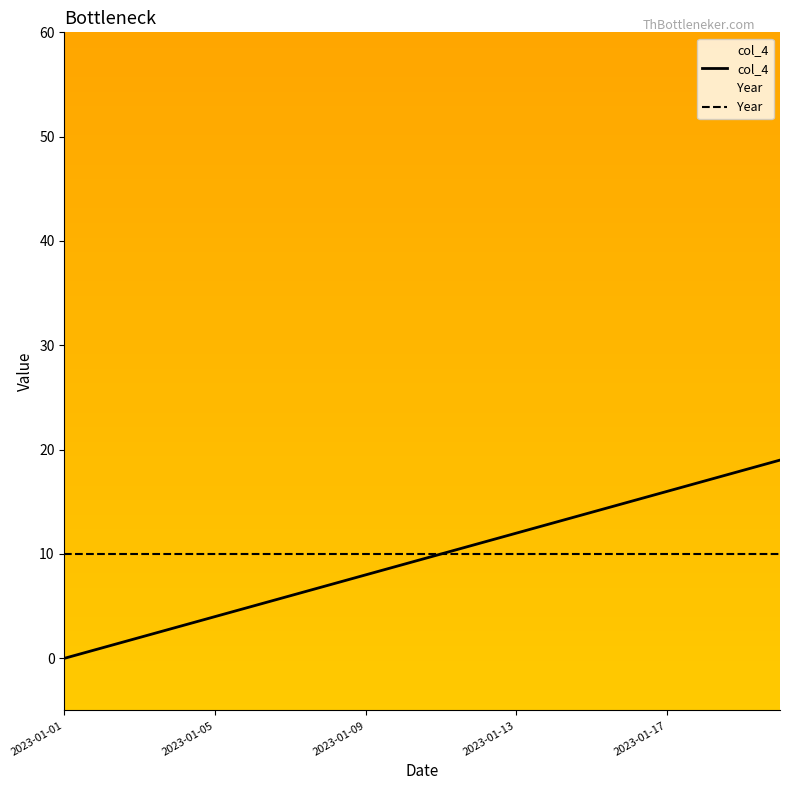

Rank the series by their maximum value, from highest to lowest.

col_4, Year